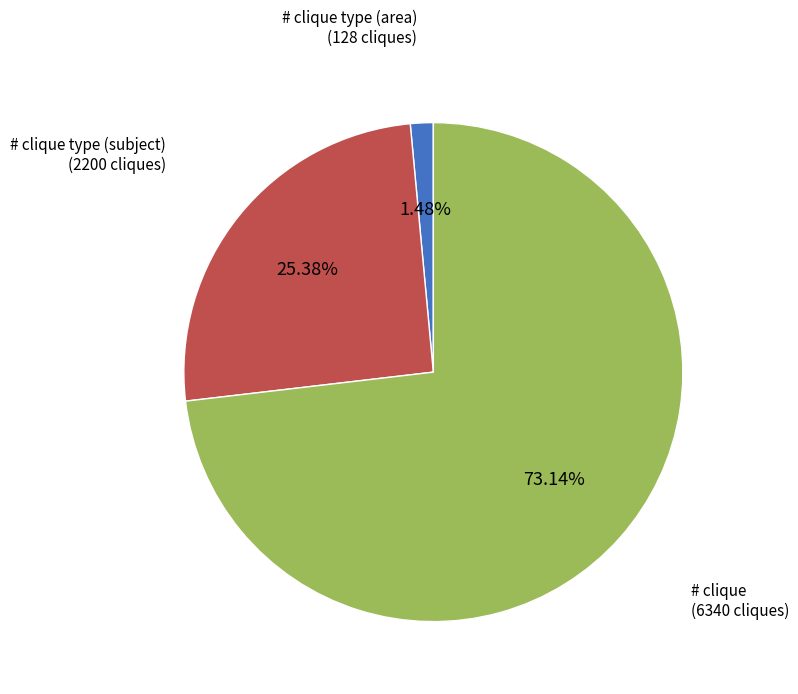

The # clique type (subject) slice represents 13% of the pie. True or false?

False